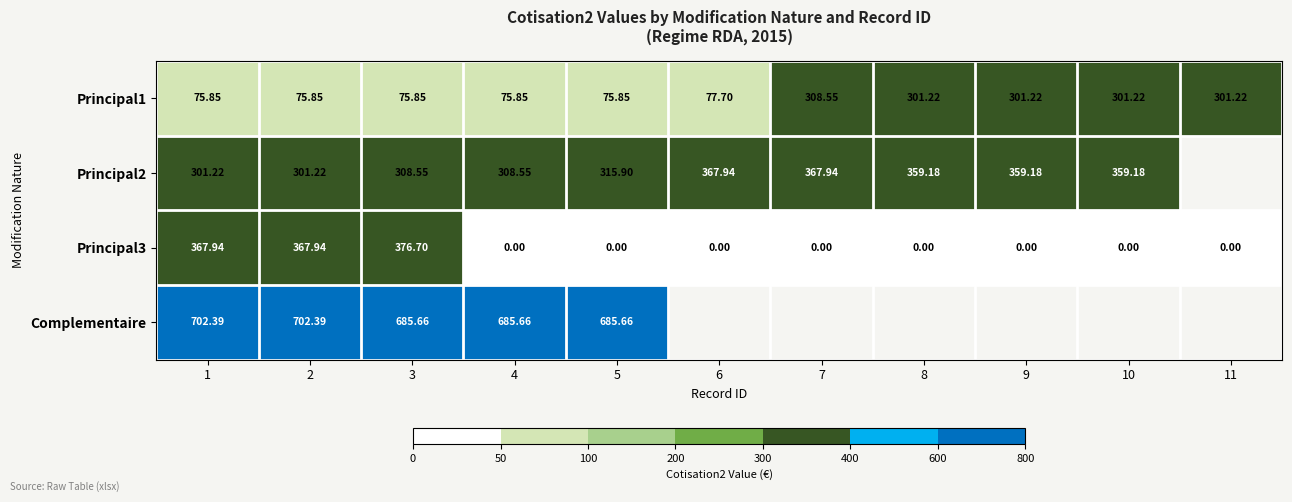

Count the number of data series in this chart.

4